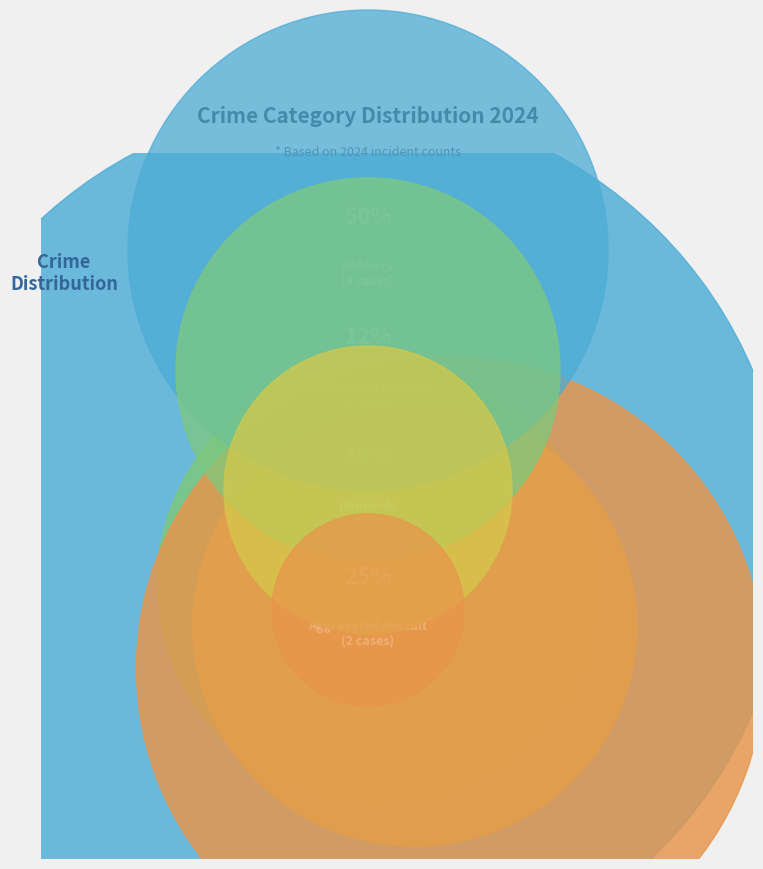

Rank the categories by value from lowest to highest.

Aggravated Battery, Homicide, Aggravated Assault, Robbery